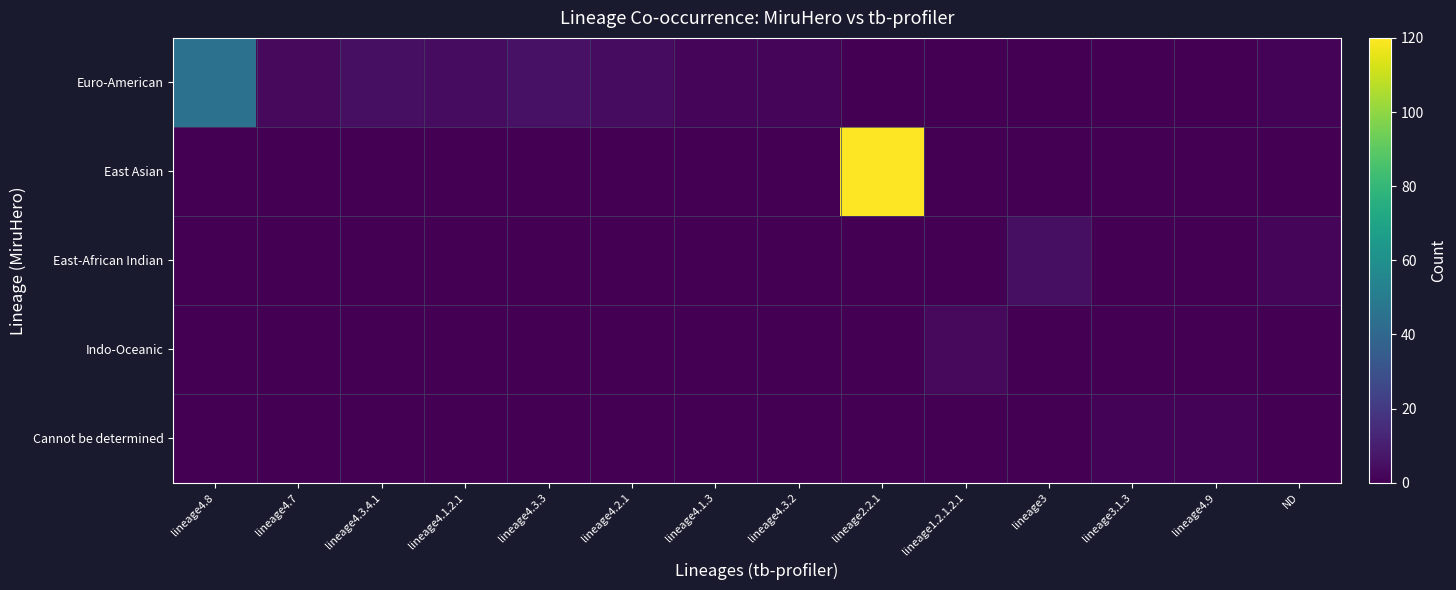

How many series are shown in this chart?

5